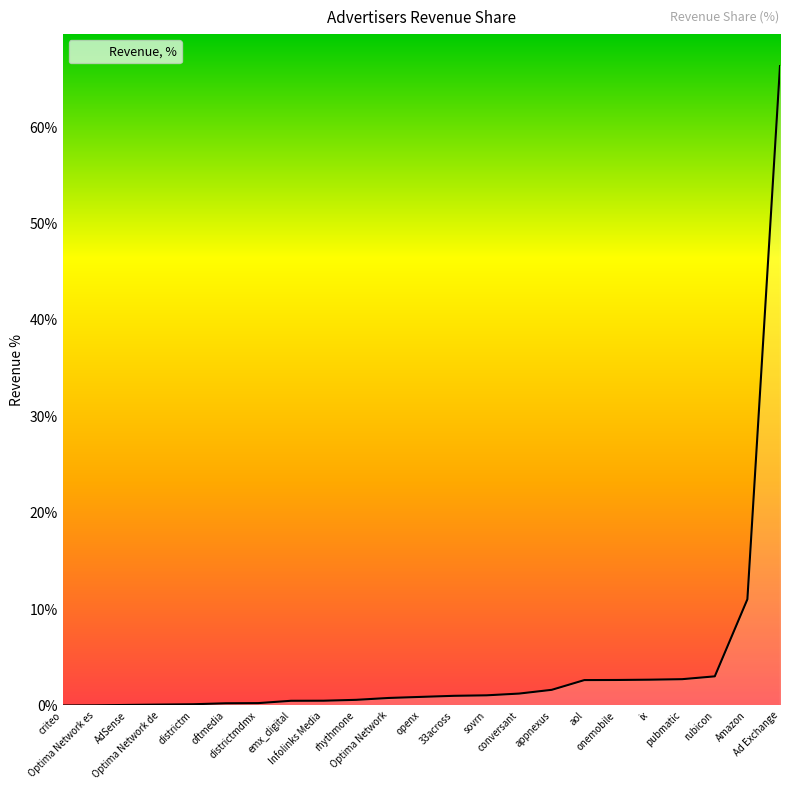

True or false: the data shows 66.3 at Ad Exchange.

True